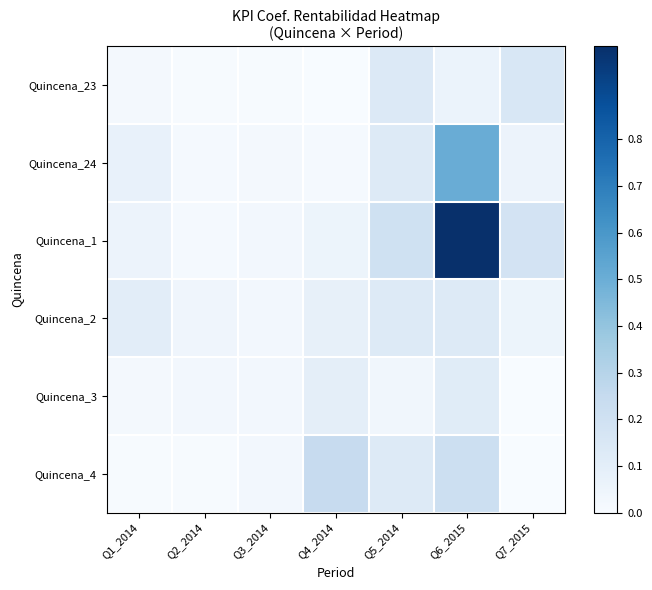

How many data points does each series have?

7